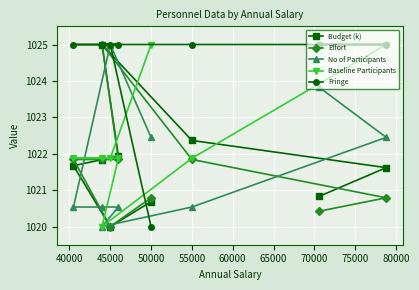

What is the minimum value for No of Participants?

1020.0